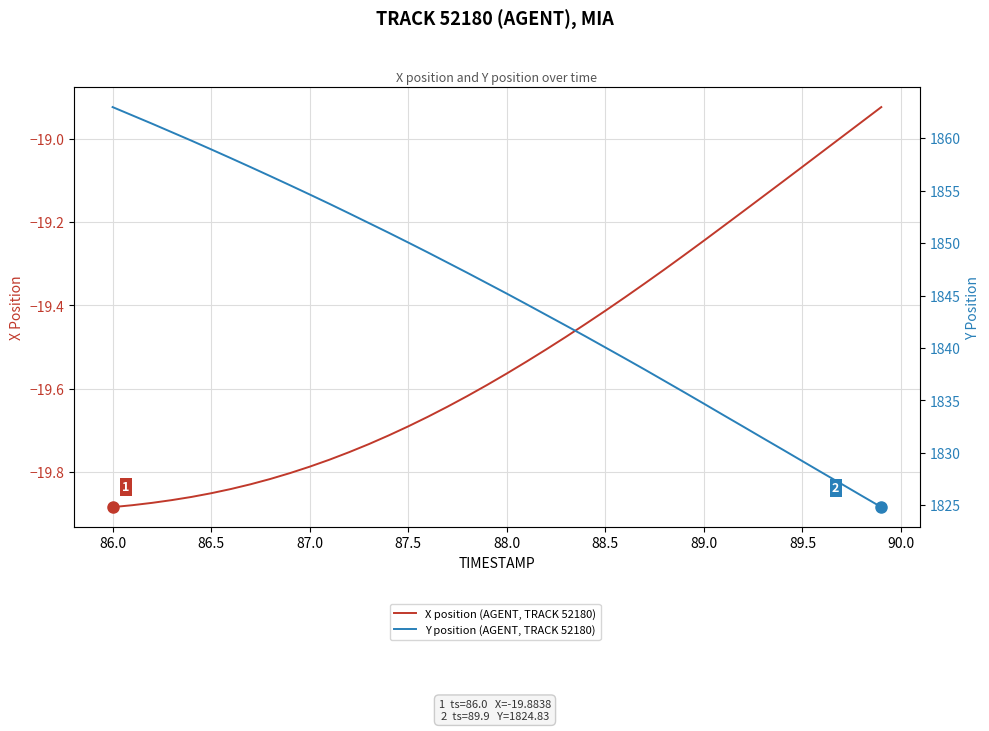

What is the minimum value for X position (AGENT, TRACK 52180)?

-19.9